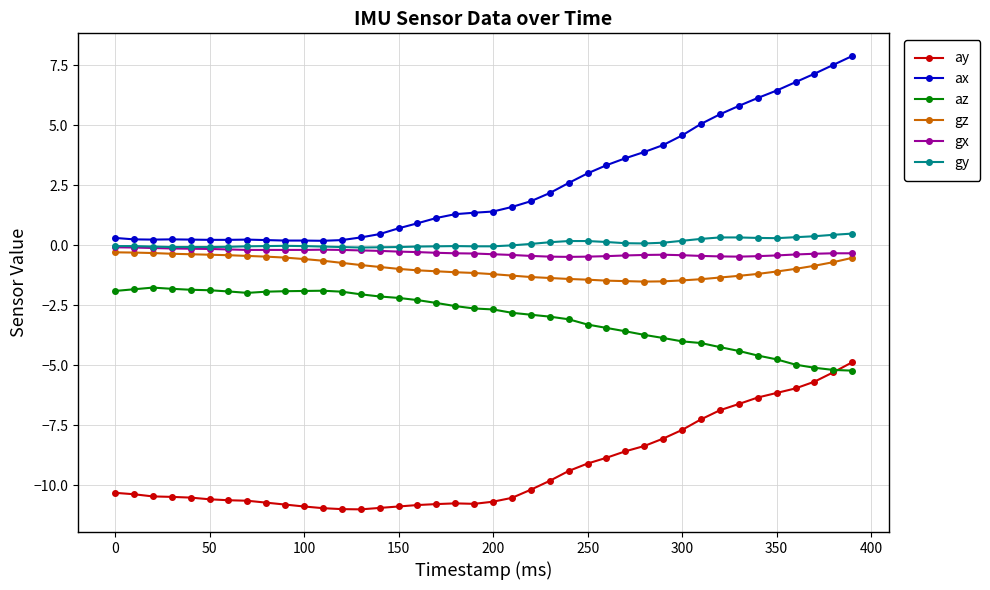

True or false: ay and gx cross at least once.

False